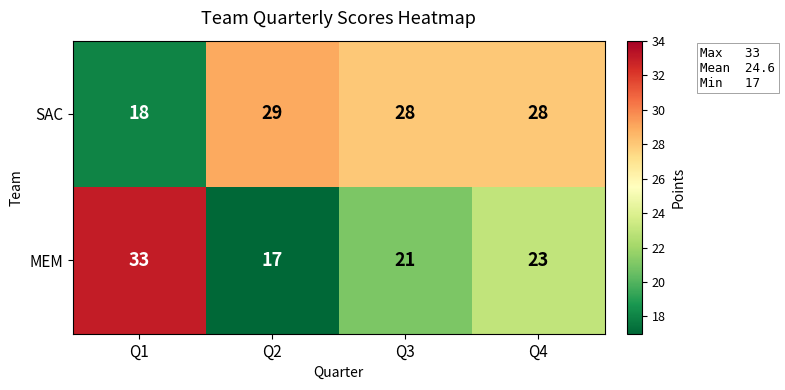

Is the value of SAC at Q1 greater than the value of MEM at Q3?

No